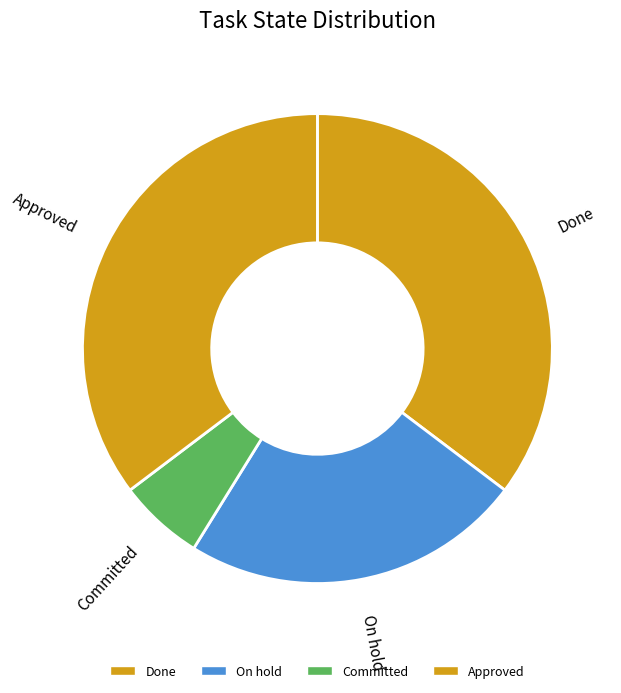

True or false: Approved accounts for 49% of the total.

False